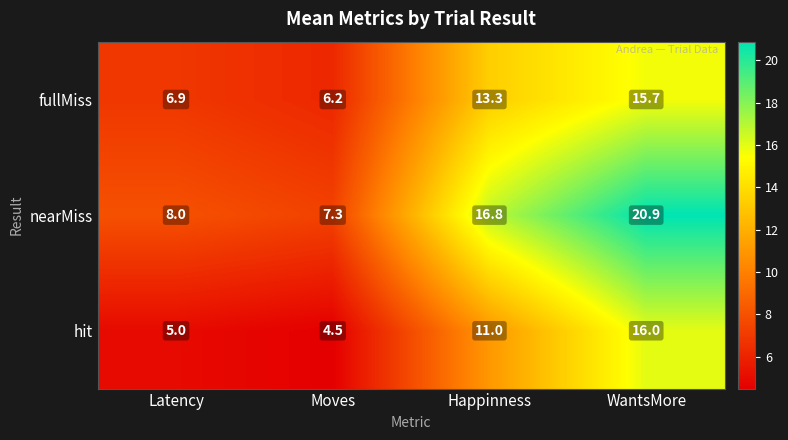

What is the difference between the maximum and minimum values in the fullMiss series?

9.5